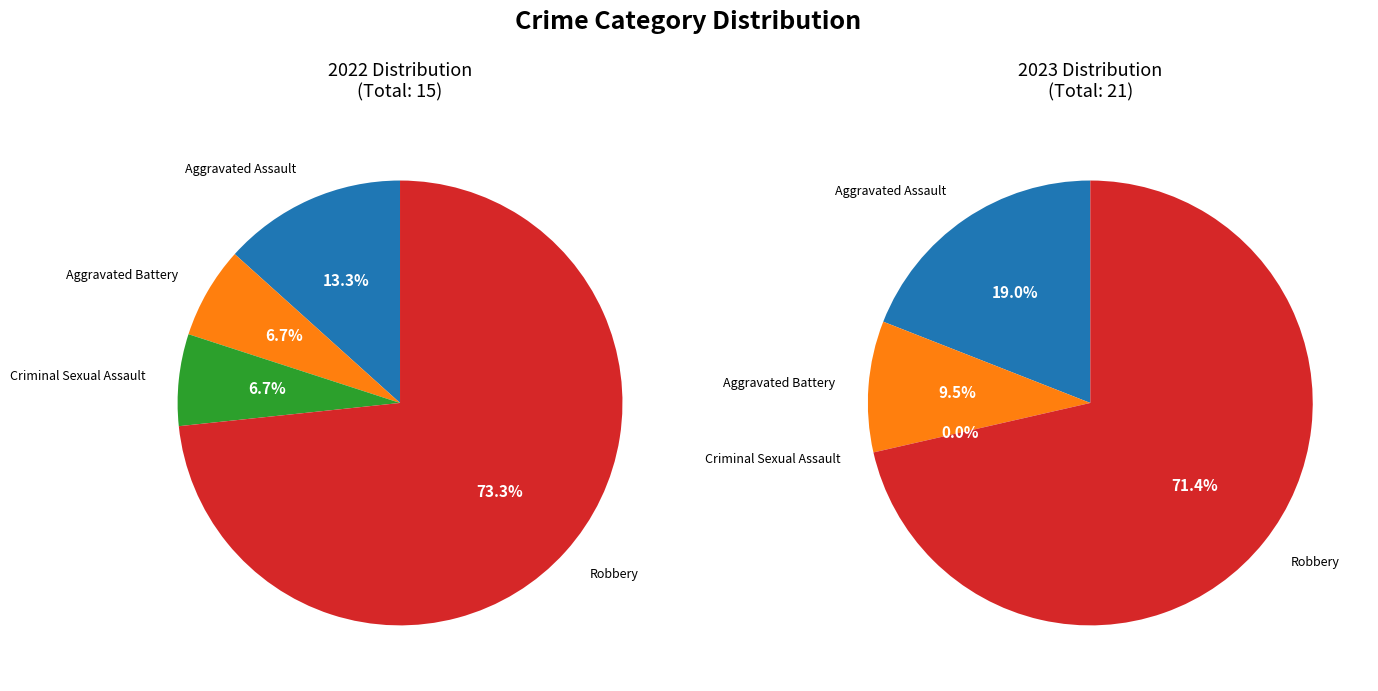

What is the smallest slice in the pie chart?

Criminal Sexual Assault